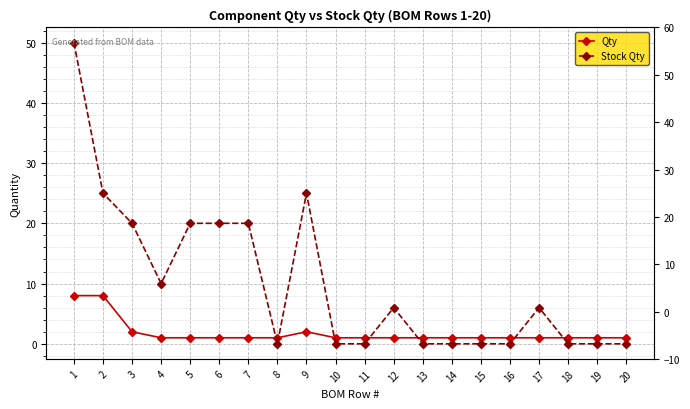

What is the difference between the Stock Qty values at 8 and 12?

6